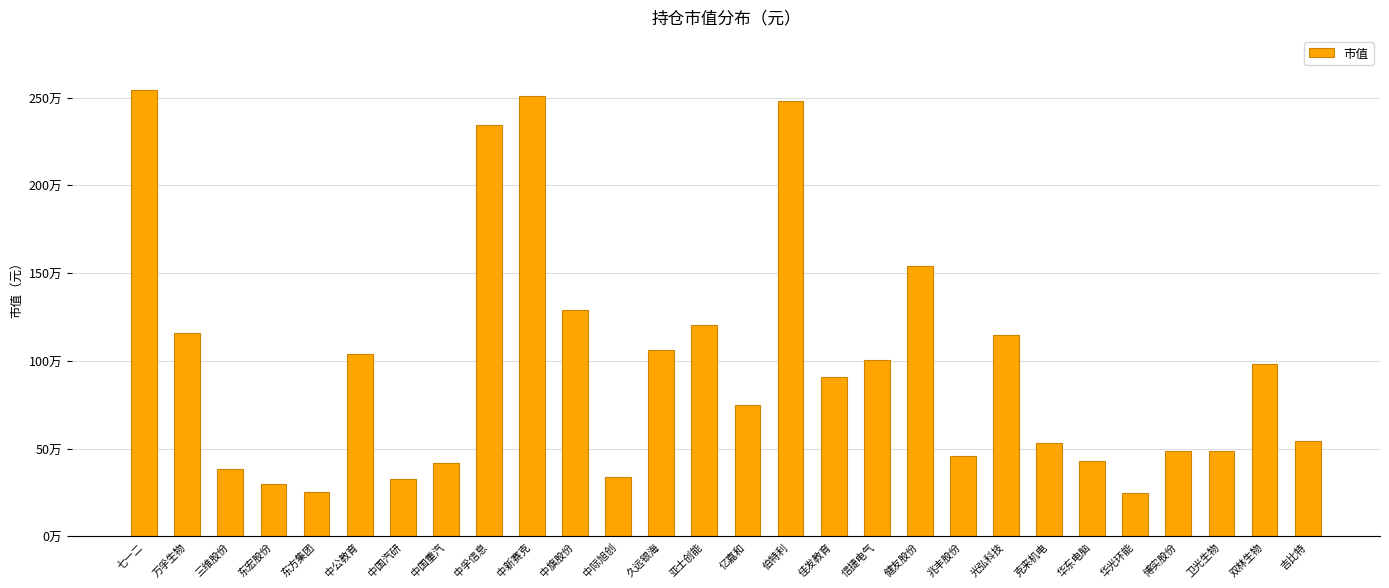

Does the chart contain any negative values?

No